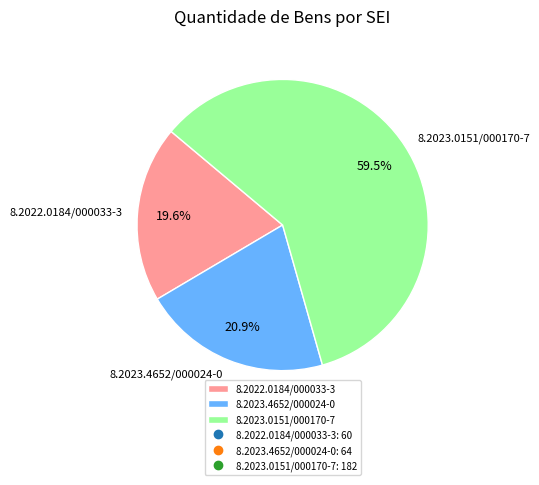

The 8.2022.0184/000033-3 slice represents 20% of the pie. True or false?

True